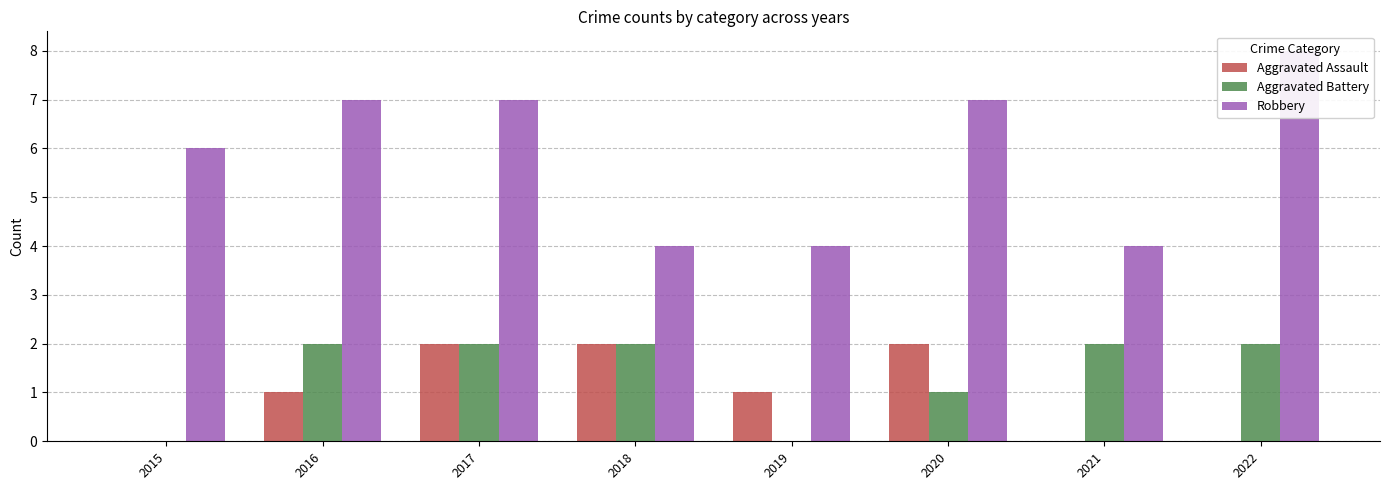

What is the sum of the Aggravated Battery values at 2017 and 2015?

2